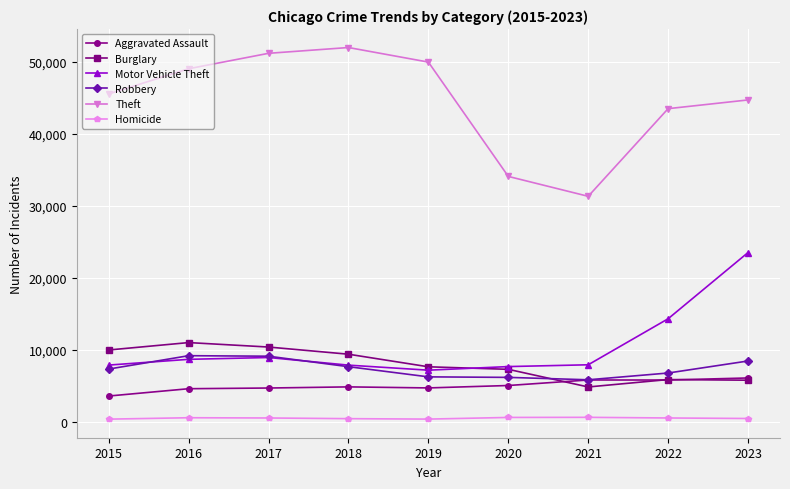

Where is Motor Vehicle Theft nearest to the value 15371?

2022